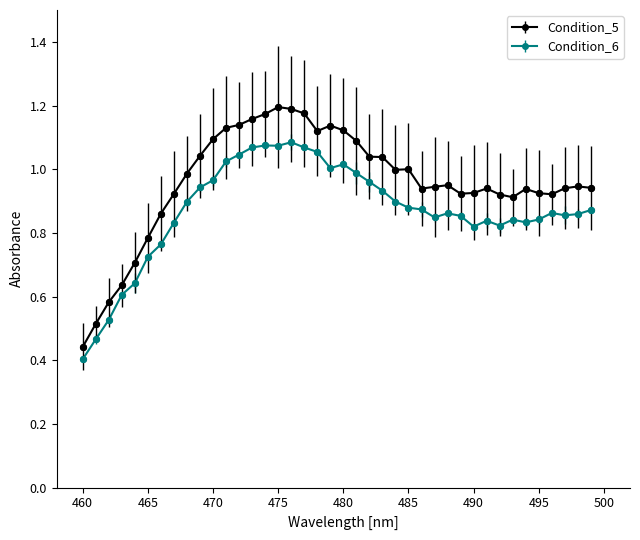

Which series has the largest total across all categories?

Condition_5